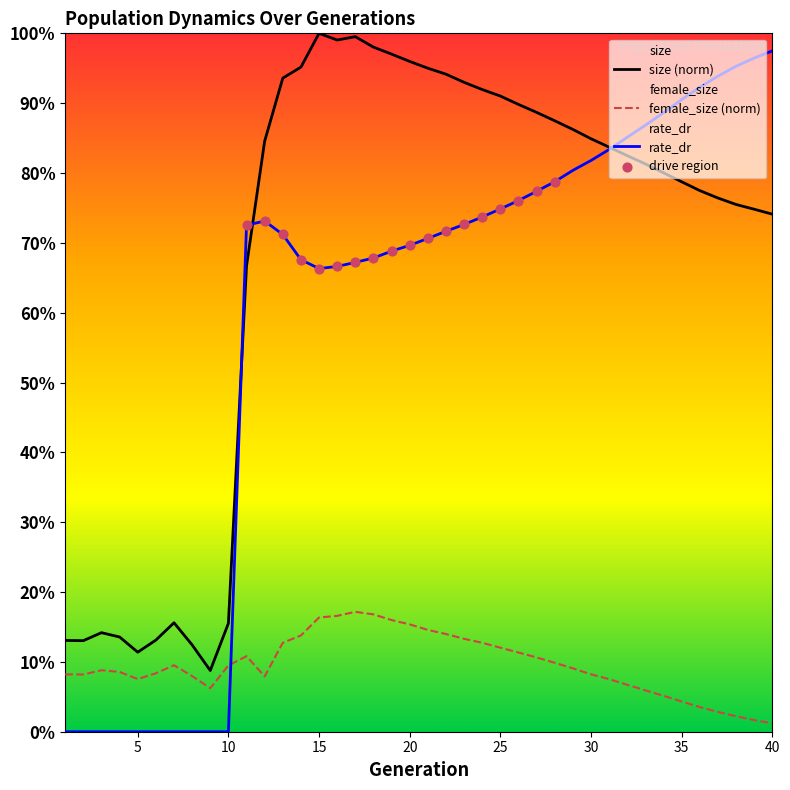

Which series reaches the maximum Y coordinate?

size